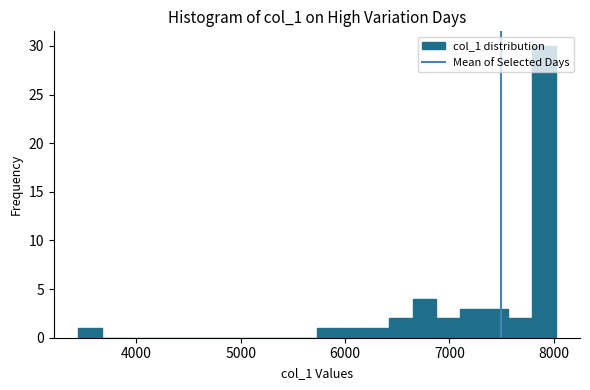

Read against the x-axis, roughly where is the centre of the tallest bar?

7900